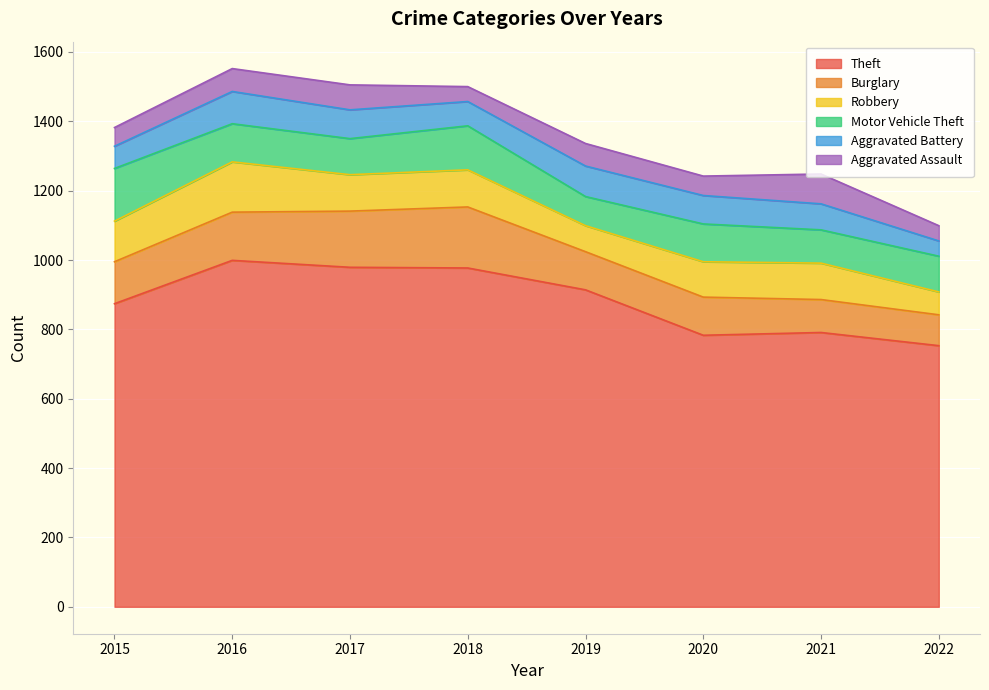

How many interior local peaks does the Aggravated Battery series have?

2